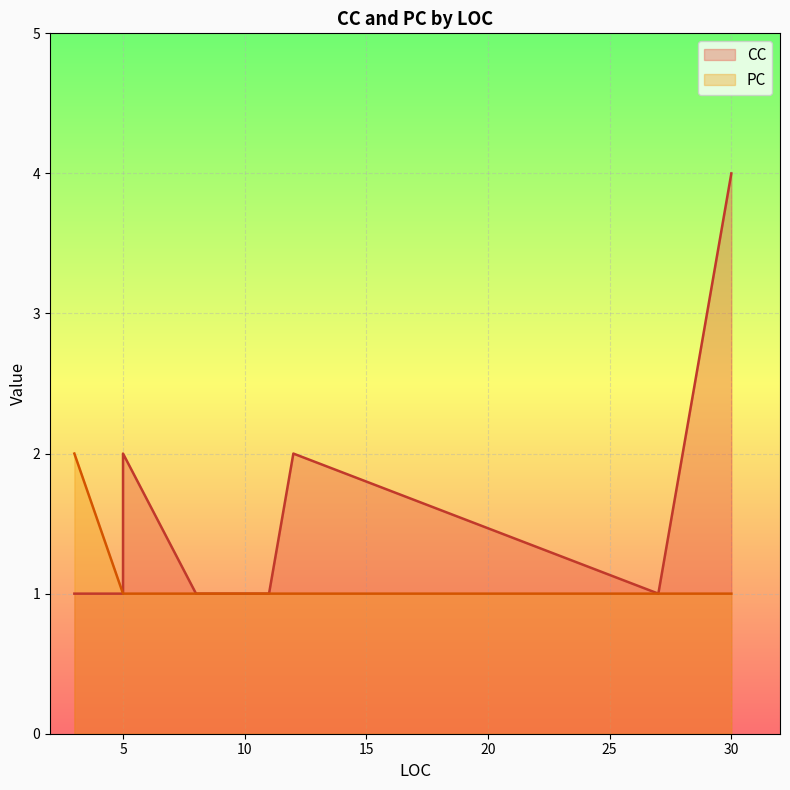

Between 30 and 5, which is larger?

30